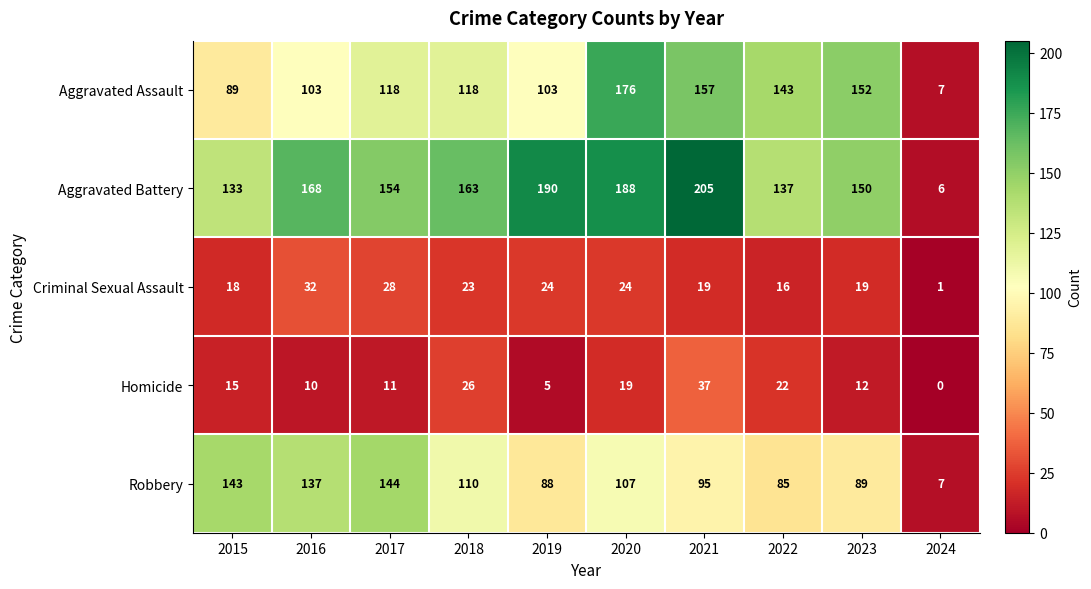

At which label does Robbery reach its peak?

2017